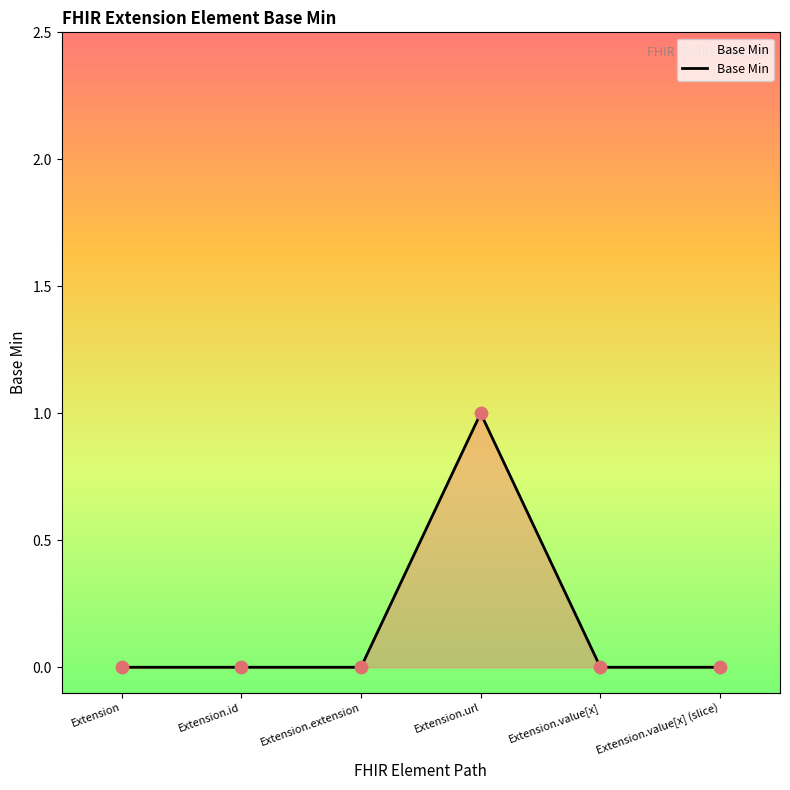

What is the change in value from Extension.url to Extension.value[x]?

-1